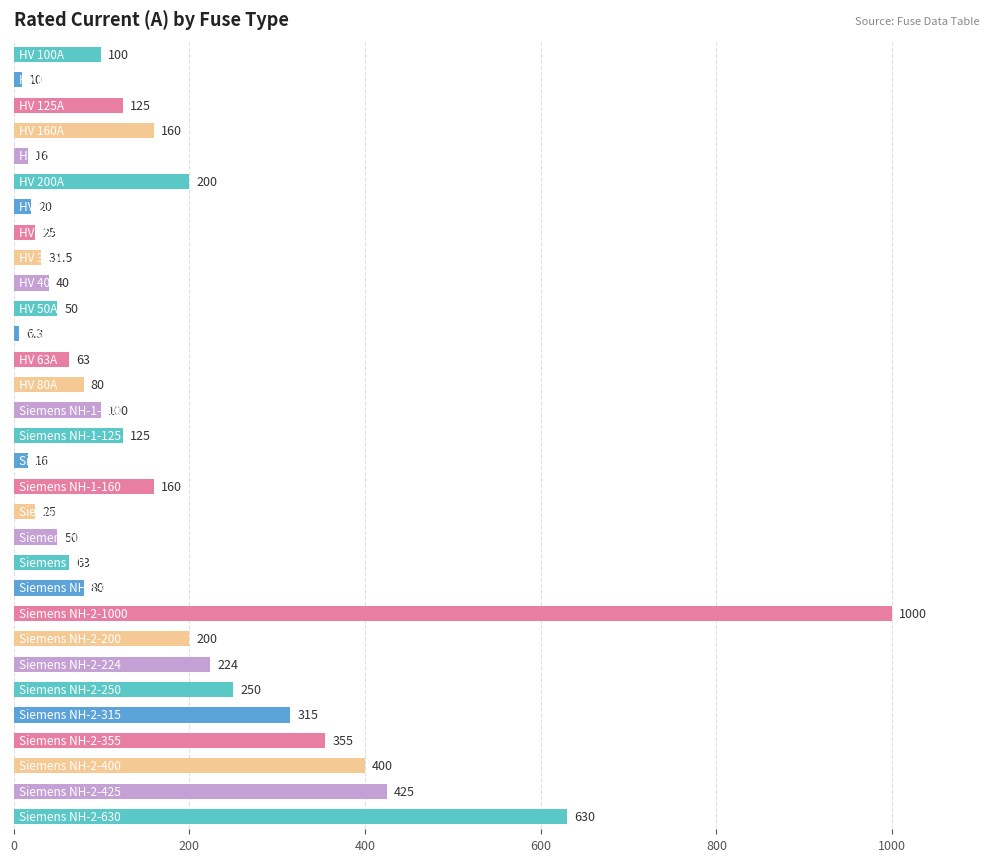

What is the maximum value shown in the chart?

1000.0